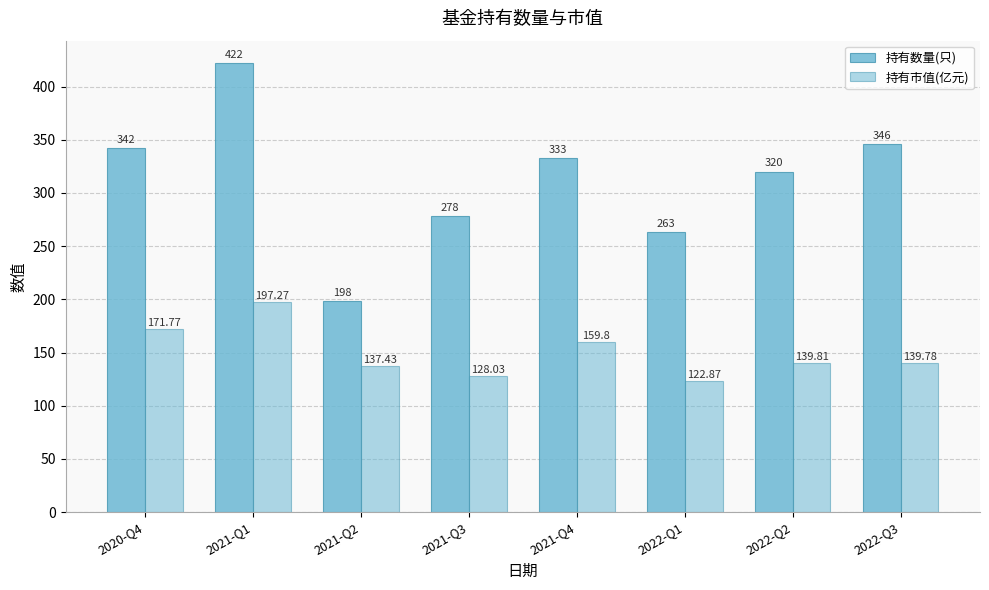

The 持有市值(亿元) series shows 171.8 at 2020-Q4. True or false?

True